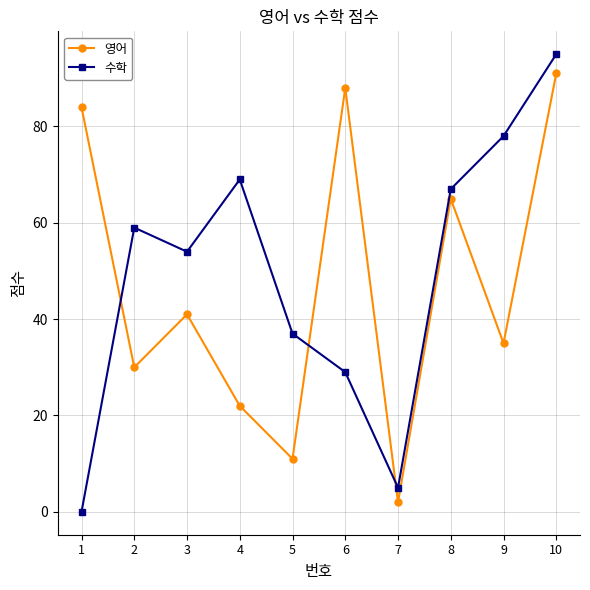

At which category is the sum across all series the highest?

10